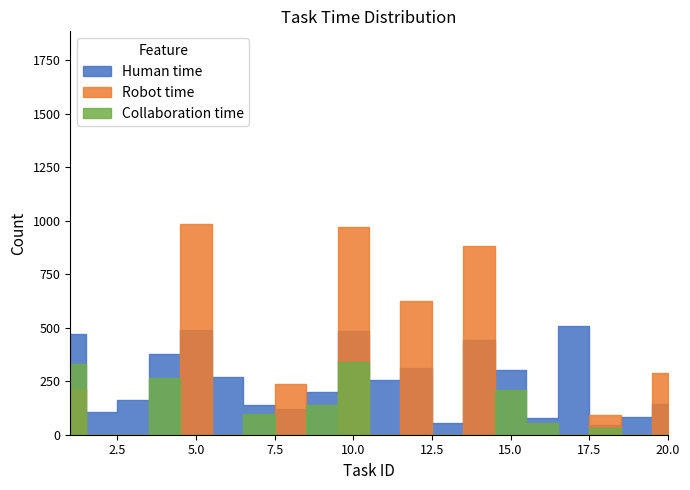

At which category does Robot time reach its first local valley?

3